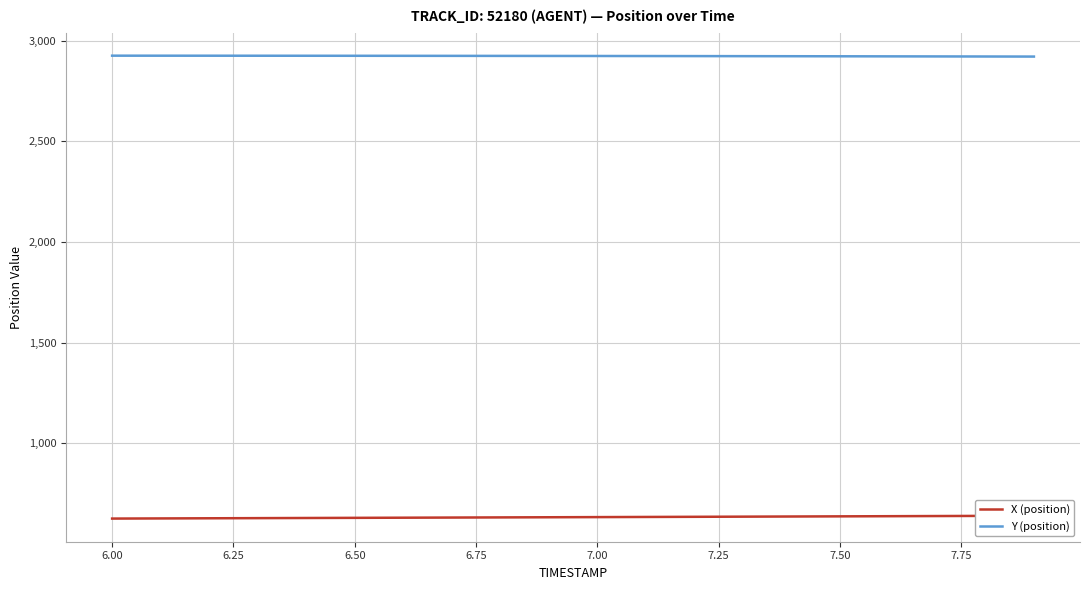

What is the lowest value of the Y (position) series?

2920.3